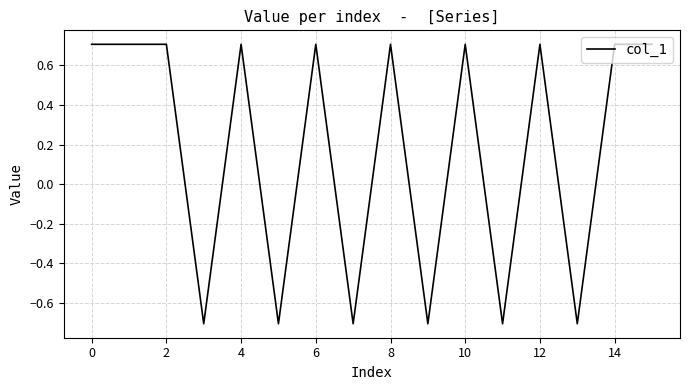

What is the difference between the maximum and minimum values?

1.4